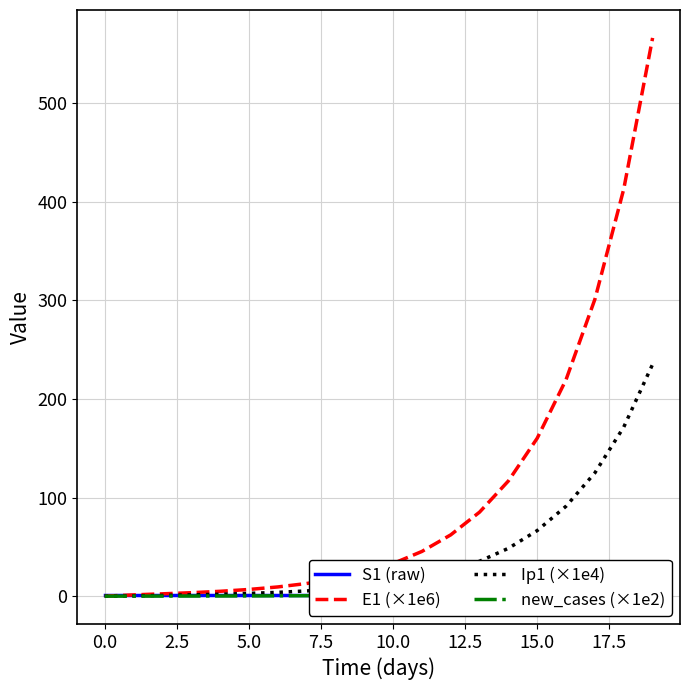

At which category is the sum across all series the highest?

19